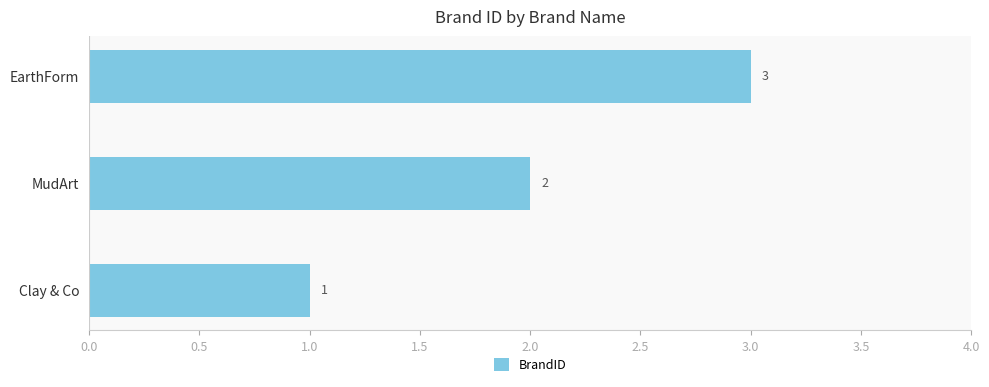

What is the difference between the maximum and minimum values?

2